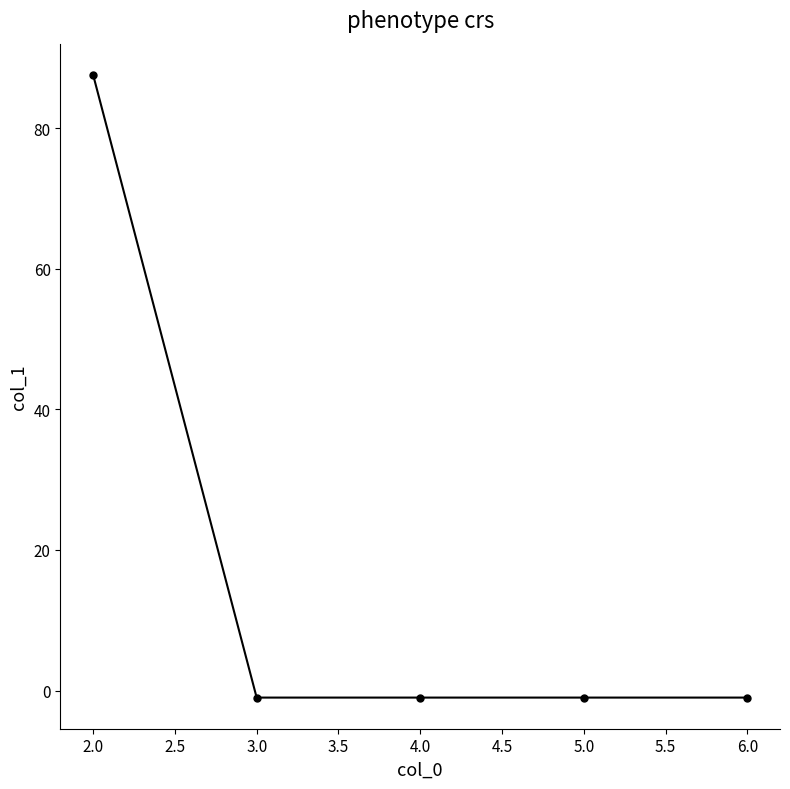

Is this an area chart (filled region under the line)?

No